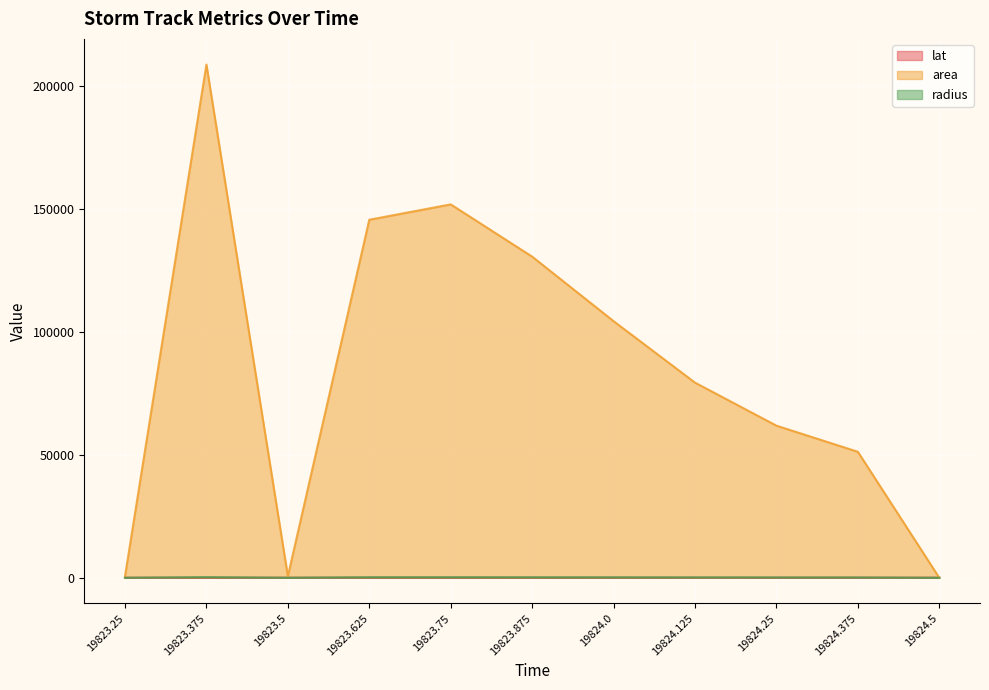

At which label does area first exceed 79375?

19823.375